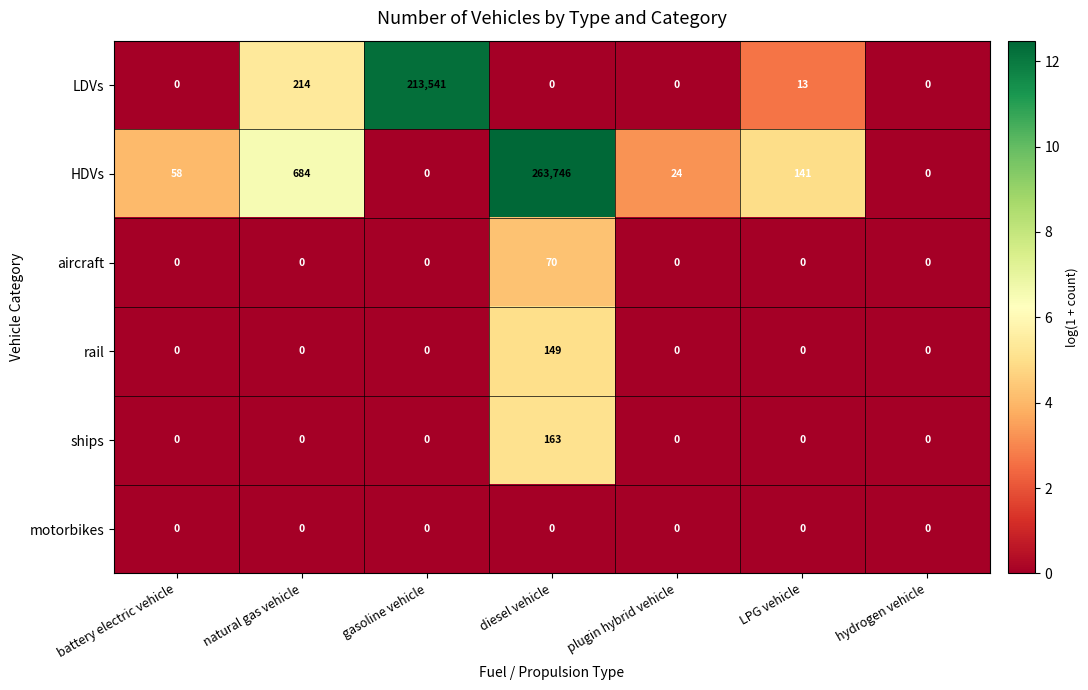

Which series has the largest range (max minus min)?

HDVs